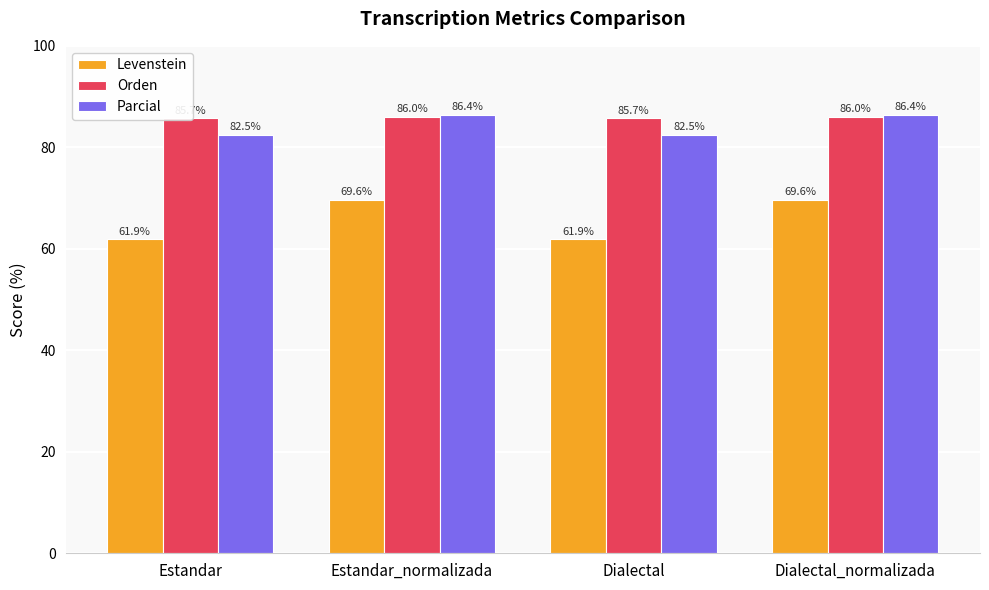

At which category is the sum across all series the highest?

Estandar_normalizada